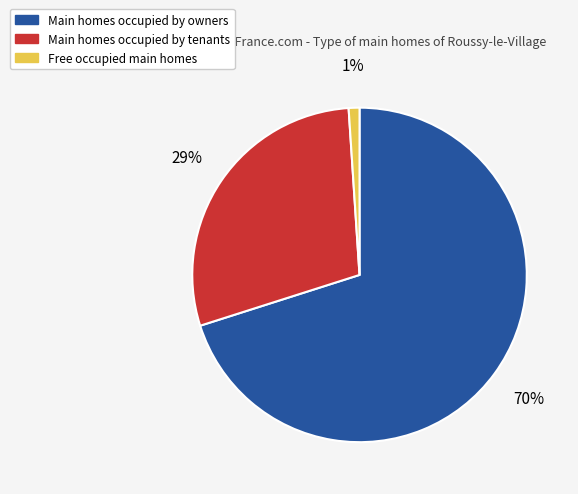

Is there a majority slice in this chart?

Yes